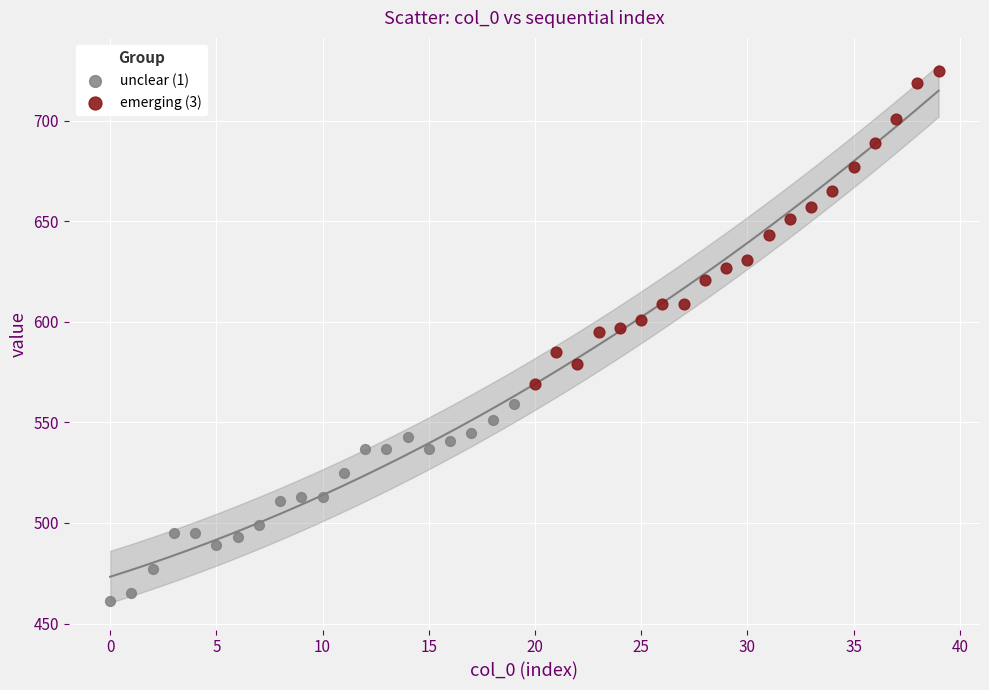

Which series contains the highest Y value?

emerging (3)